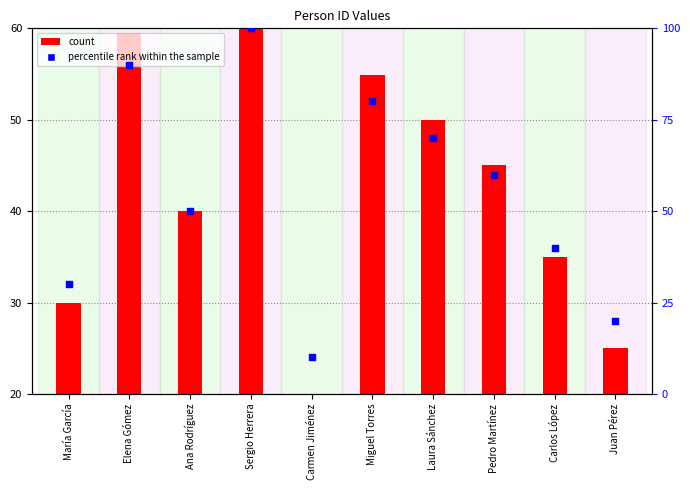

At which category is the sum across all series the highest?

Sergio Herrera